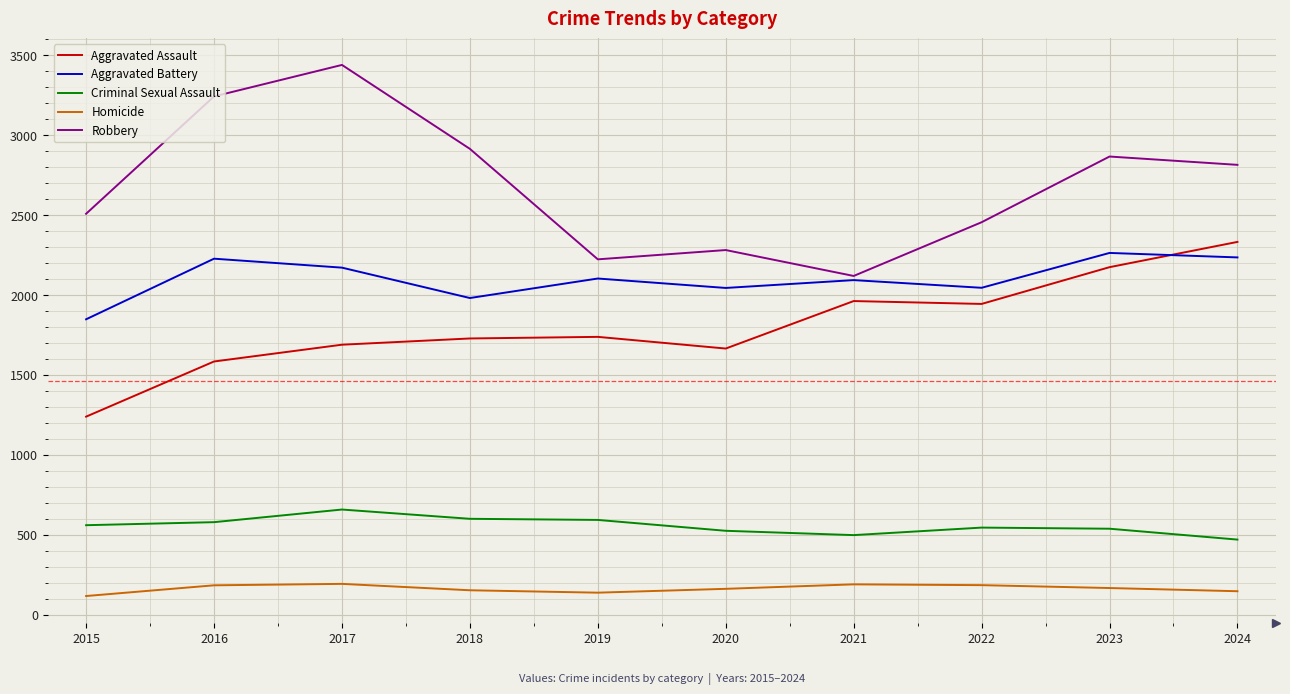

What is the minimum value for Aggravated Battery?

1848